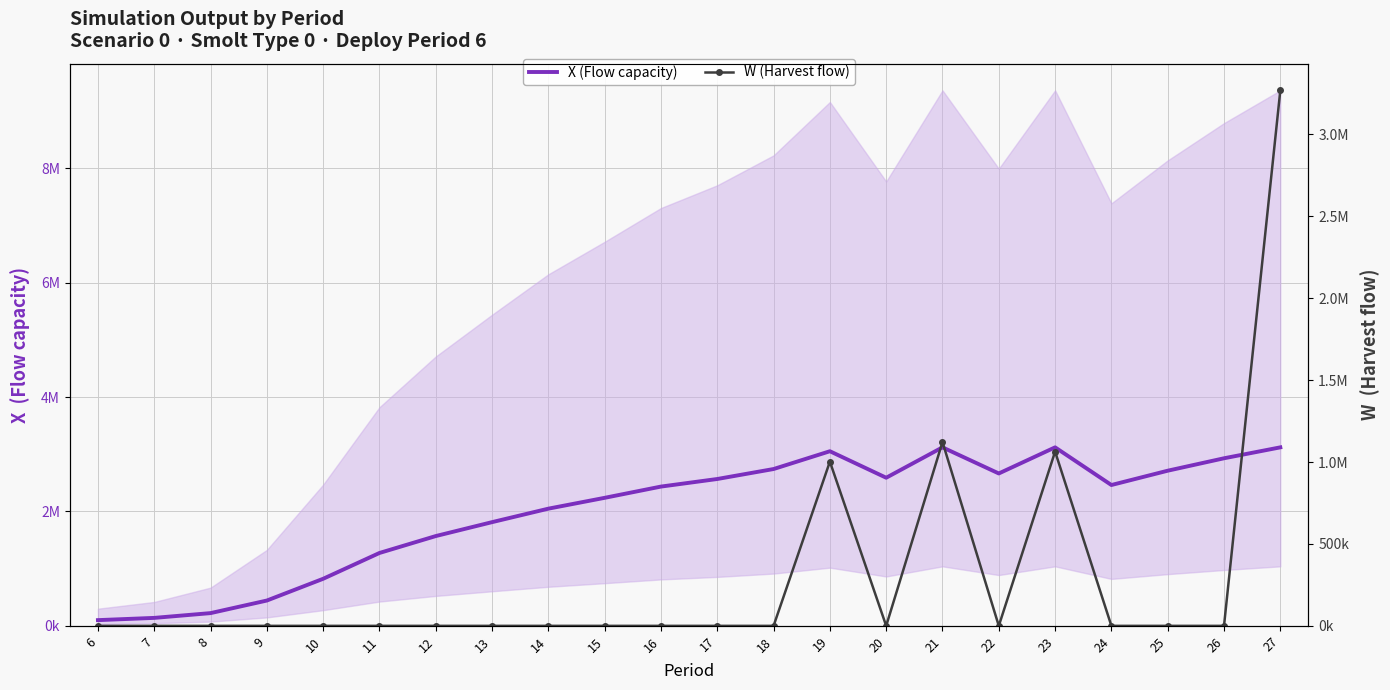

The X (Flow capacity) series shows 1273747.2 at 11. True or false?

True